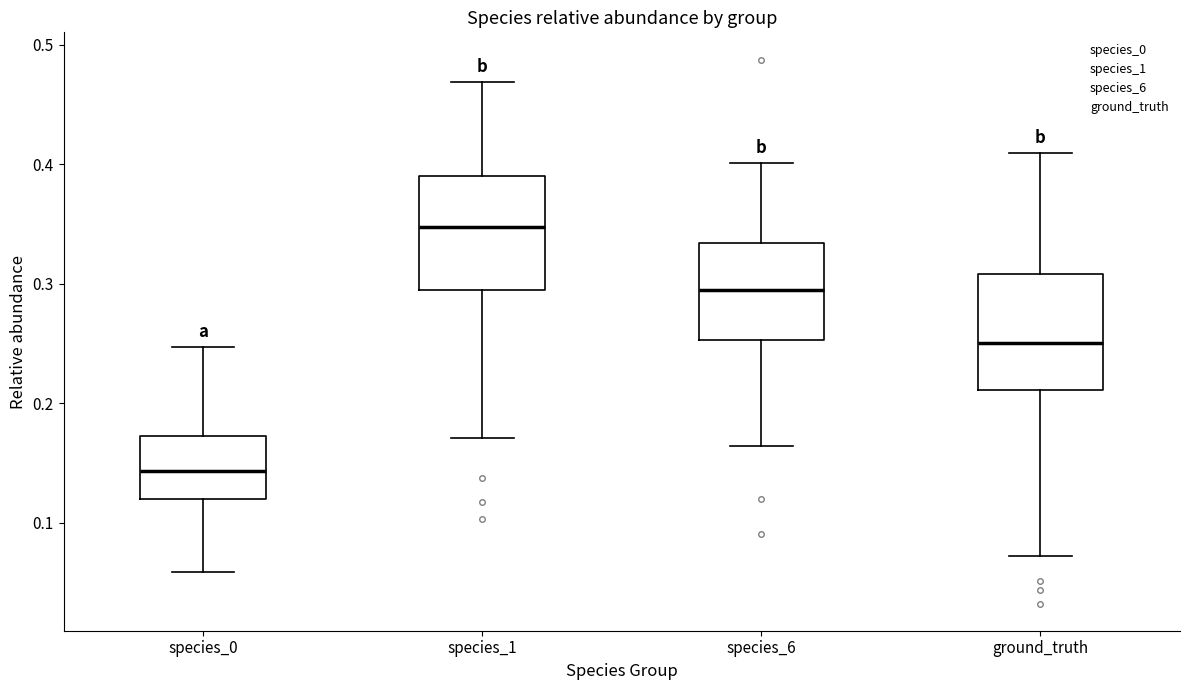

Which box has the highest median line?

species_1